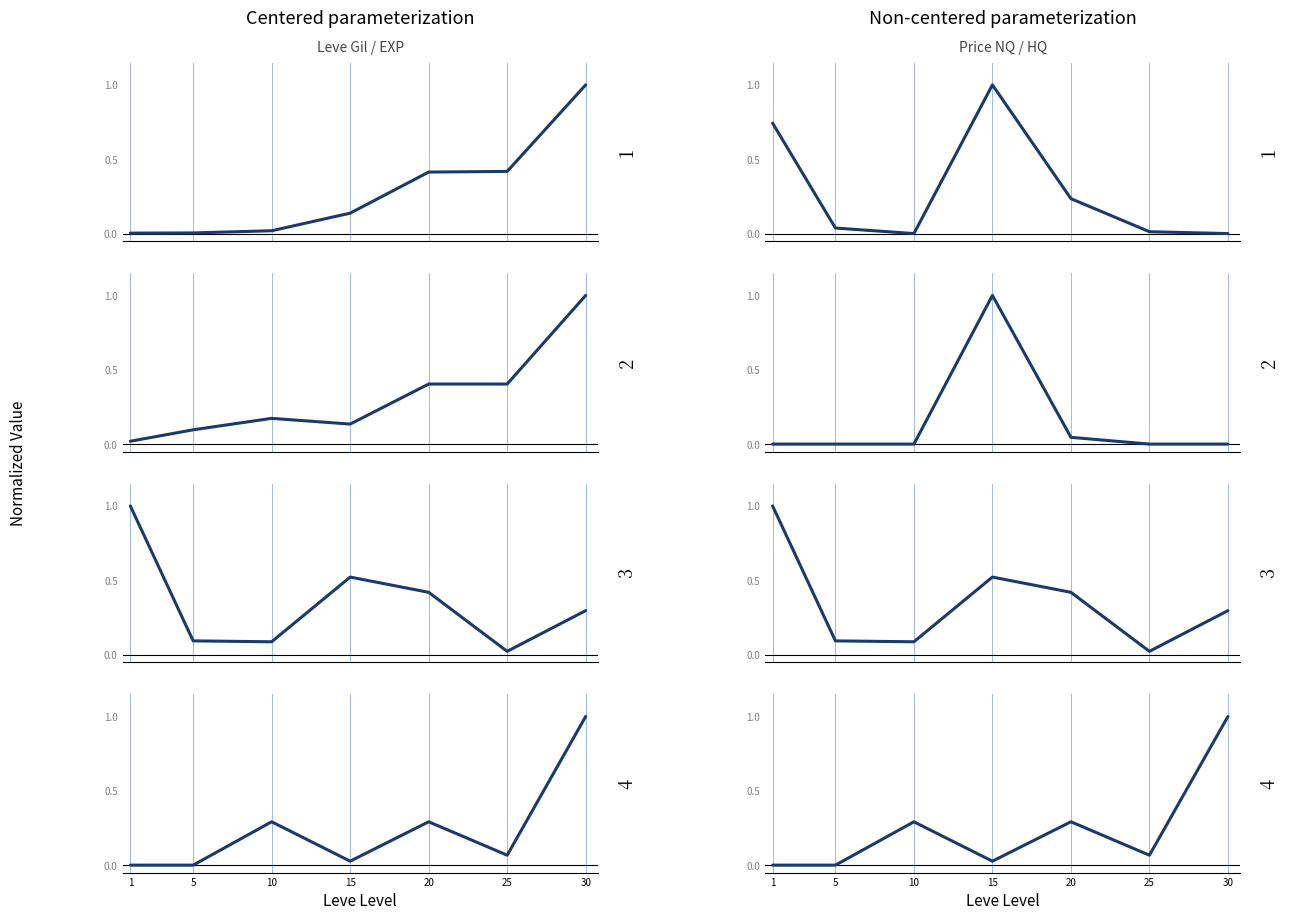

Which series has the widest spread of values?

LevePriceHQ